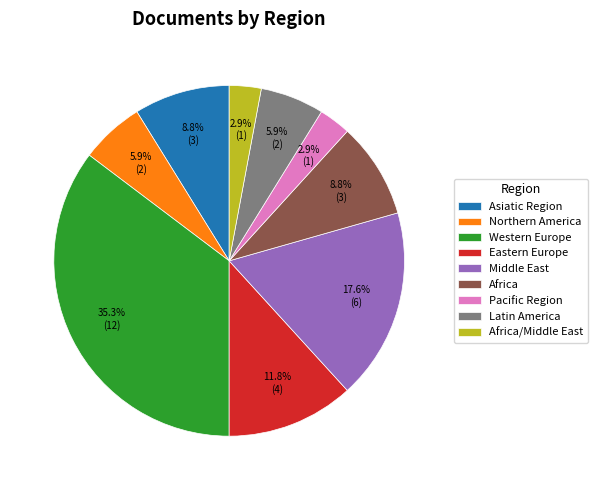

To the nearest percent, what percentage of the pie is Africa/Middle East?

3%